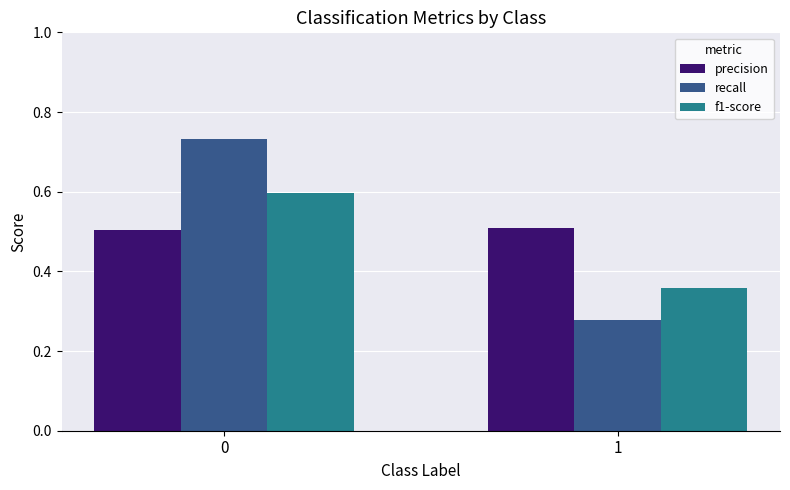

Is it true that recall equals 0.3 at 0?

False